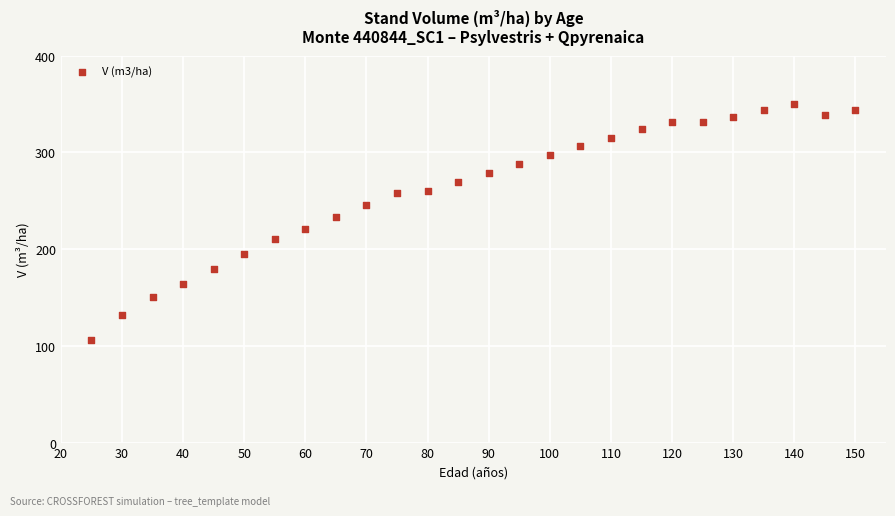

What is the range of Y values (max minus min)?

244.3